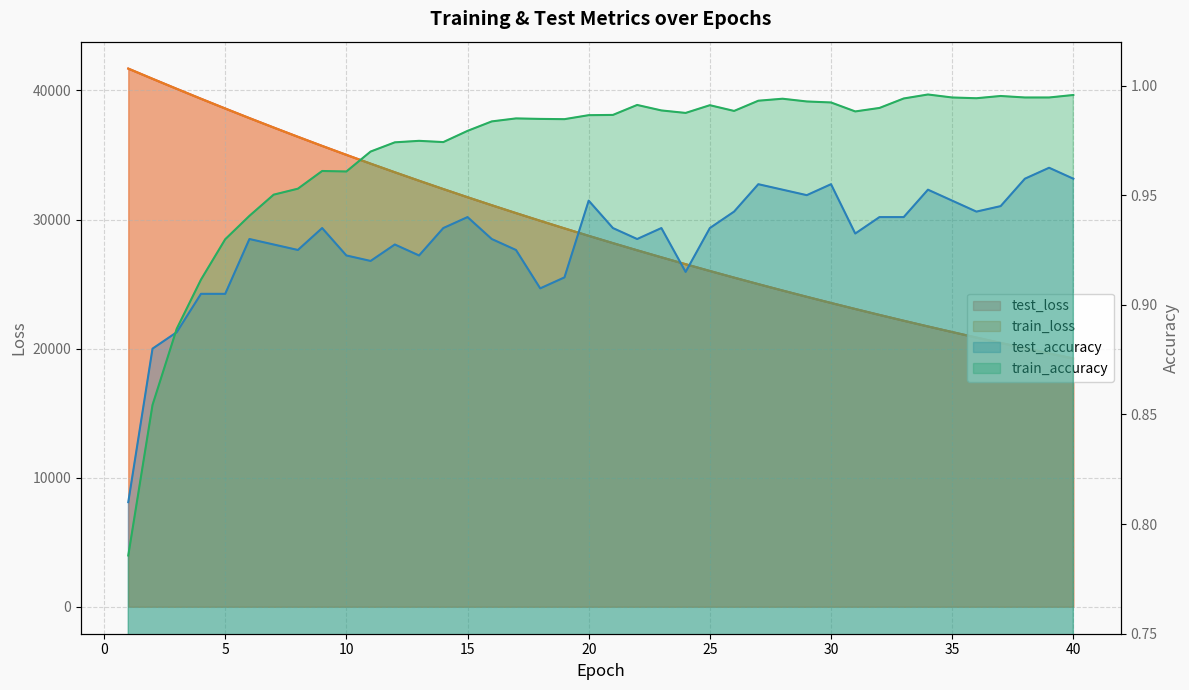

Which series has the largest total across all categories?

test_loss